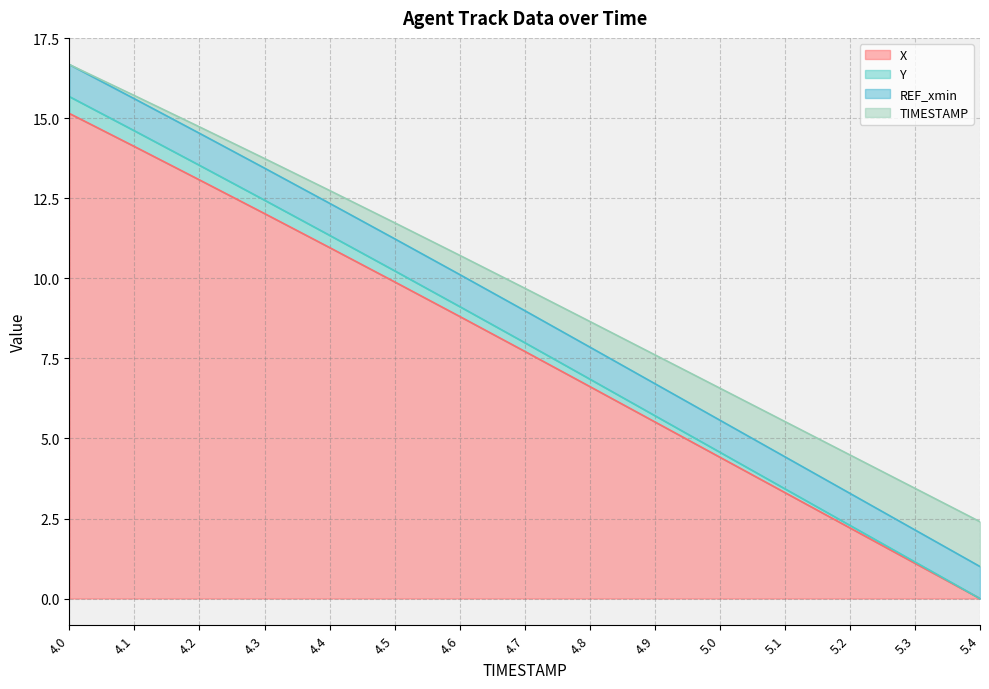

List the labels in order of X value, smallest first.

5.4, 5.3, 5.2, 5.1, 5.0, 4.9, 4.8, 4.7, 4.6, 4.5, 4.4, 4.3, 4.2, 4.1, 4.0